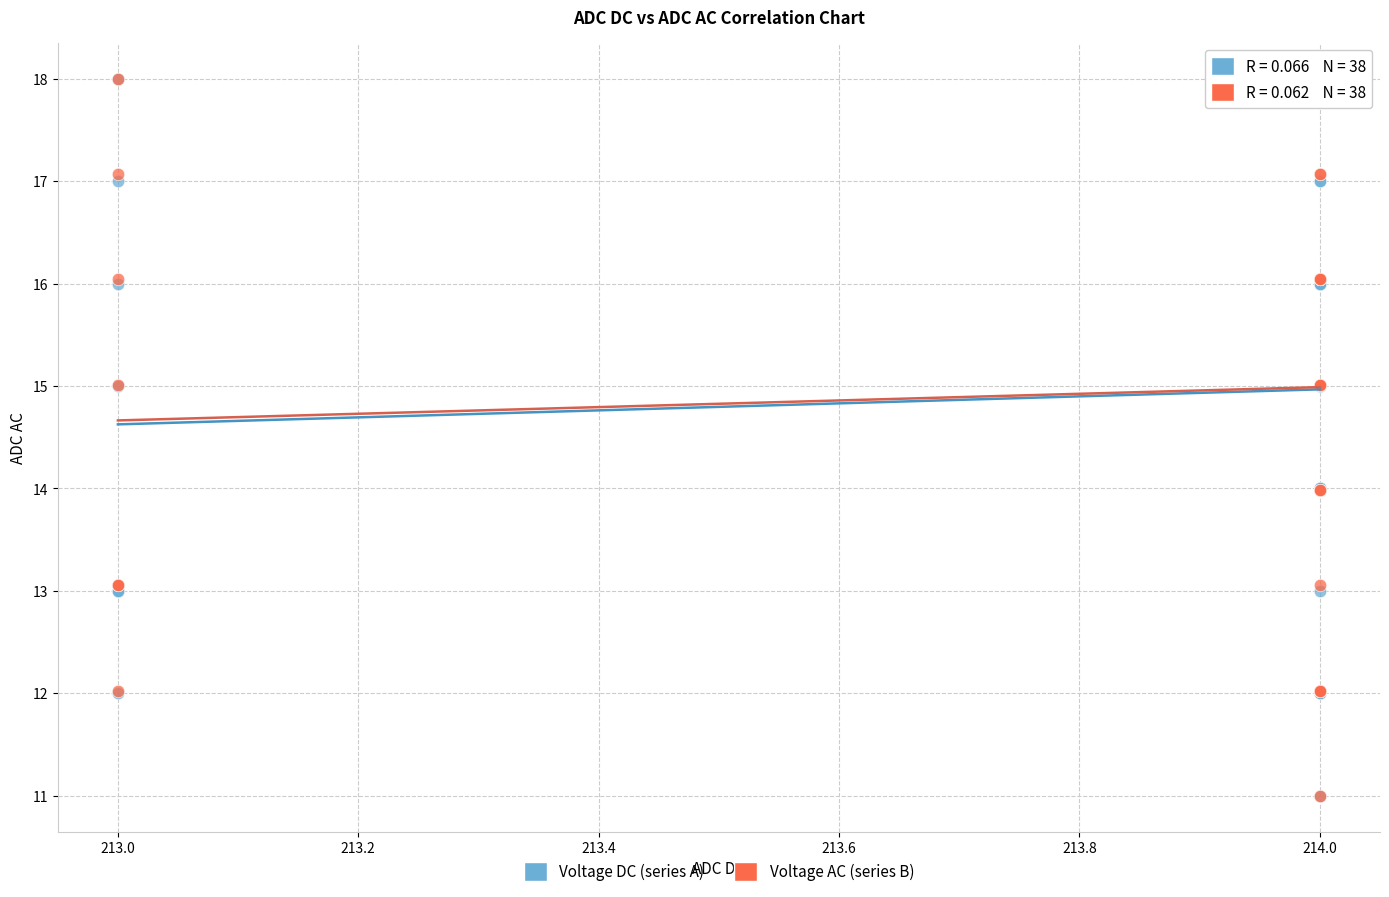

Which series has the widest spread of Y values?

Voltage DC (series A)